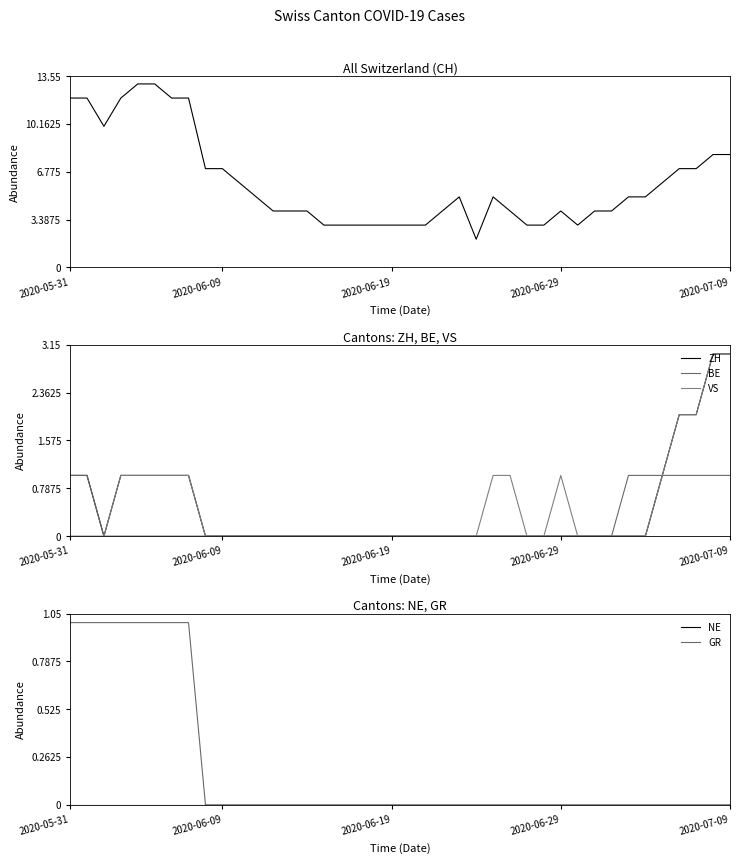

At how many categories does at least one series exceed 11?

7